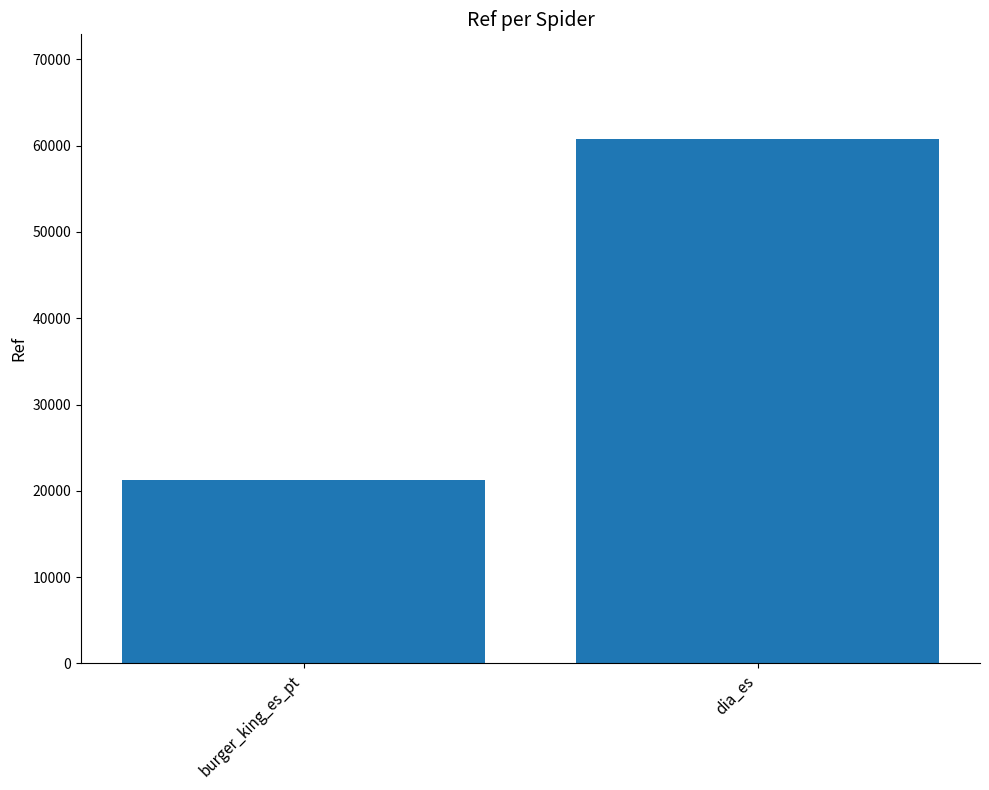

How many data points are less than 60748?

1